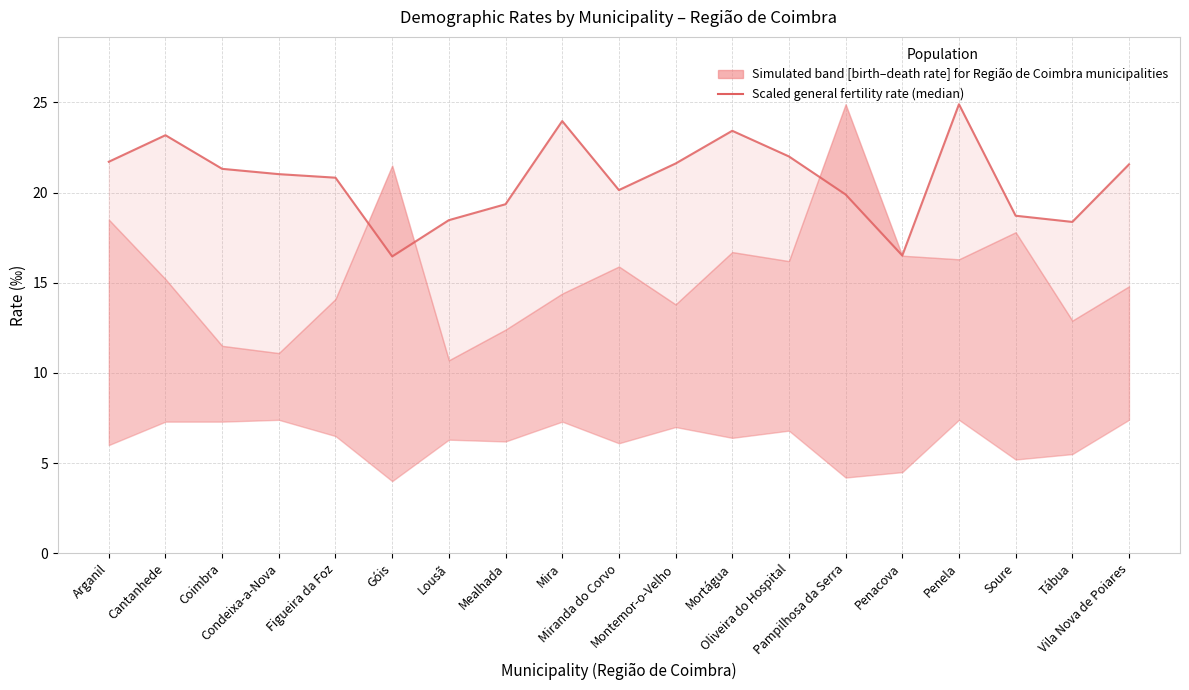

What is the label of the 1st point from the right?

Vila Nova de Poiares